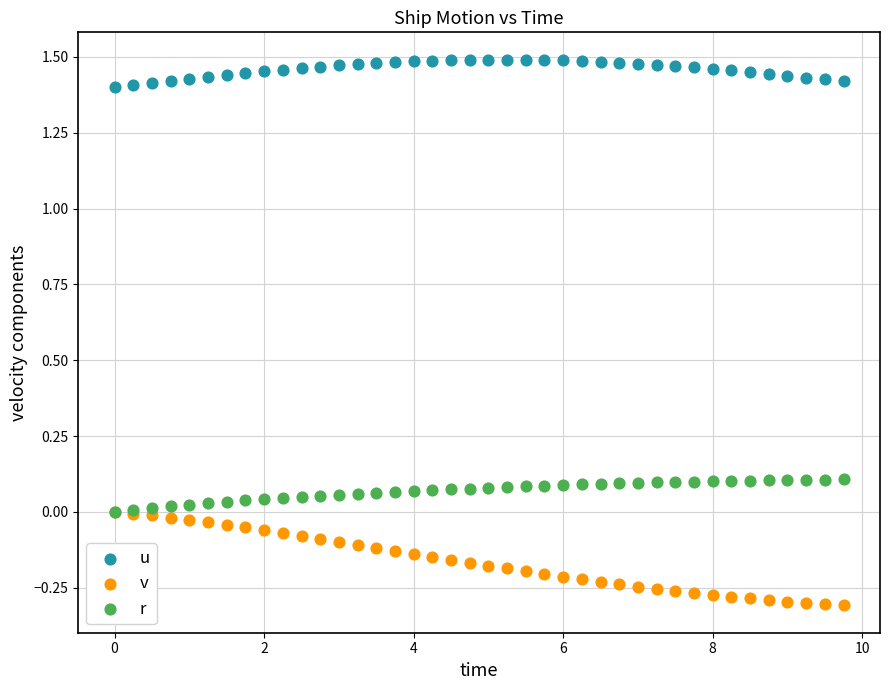

Which series has the widest spread of Y values?

v